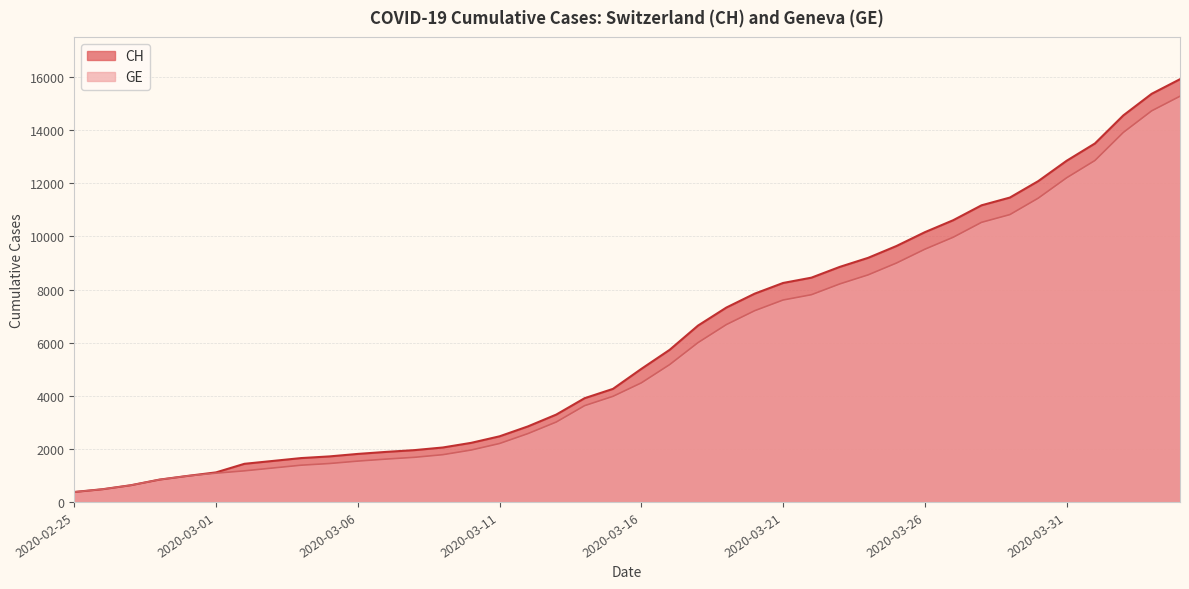

The value of CH at 2020-03-09 is 3074. True or false?

False